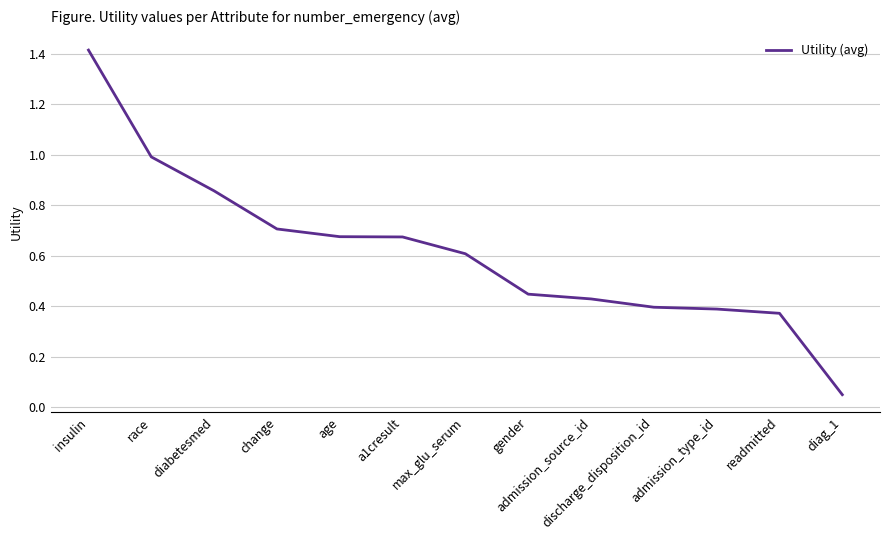

Is it true that the value at change is 0.7?

True